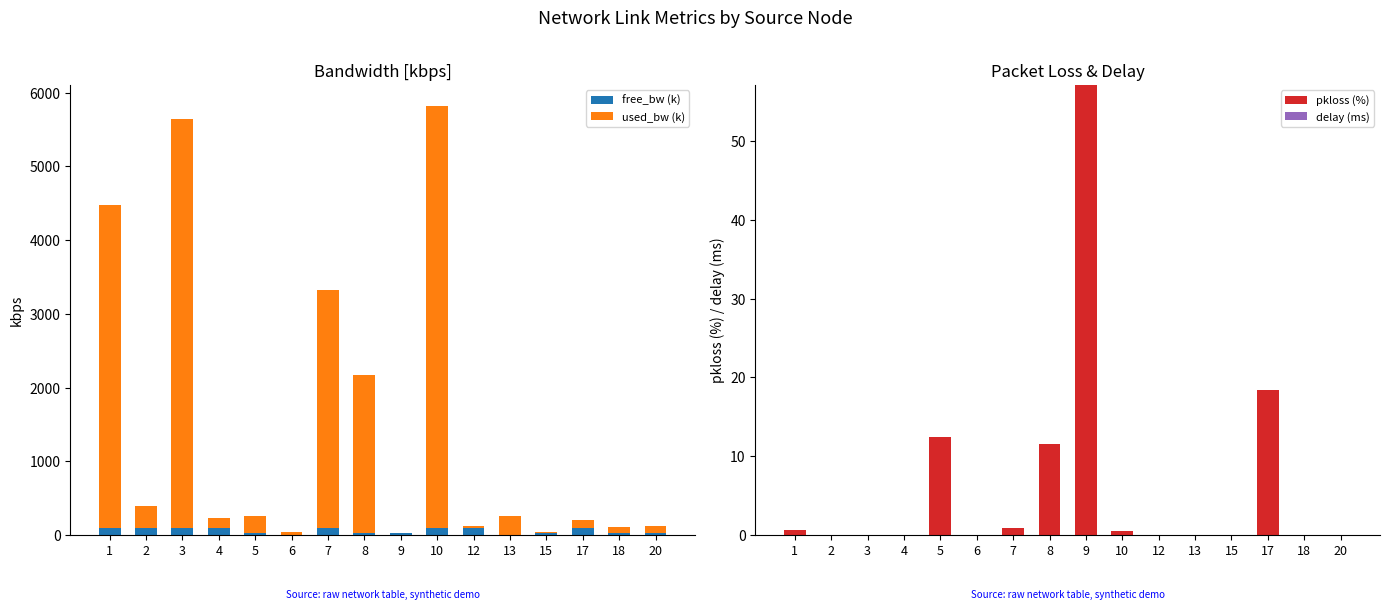

Rank the categories by pkloss (%) value from highest to lowest.

9, 17, 5, 8, 7, 1, 10, 2, 3, 4, 6, 12, 13, 15, 18, 20